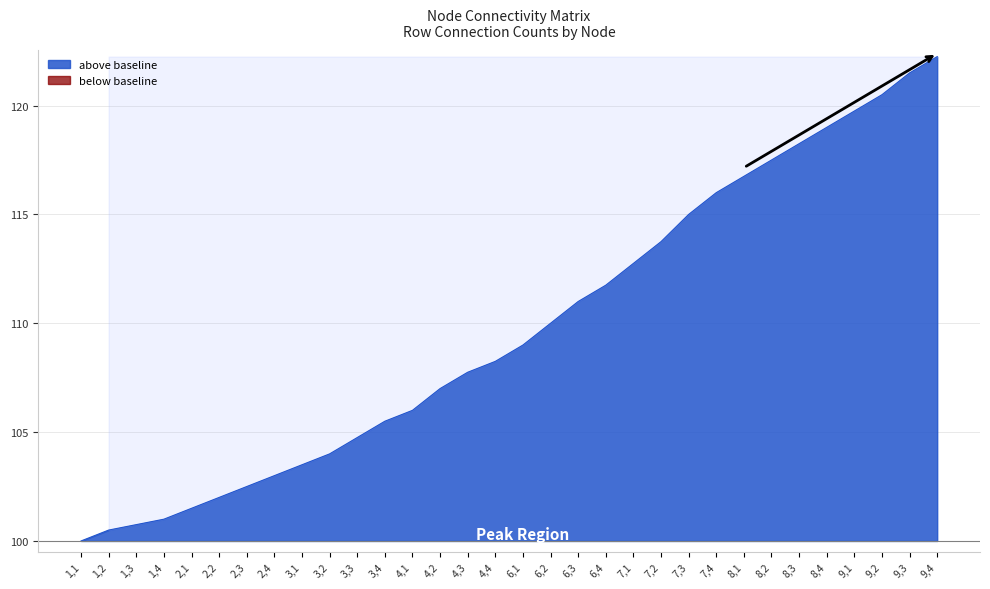

What is the label of the 19th point from the left?

6,3